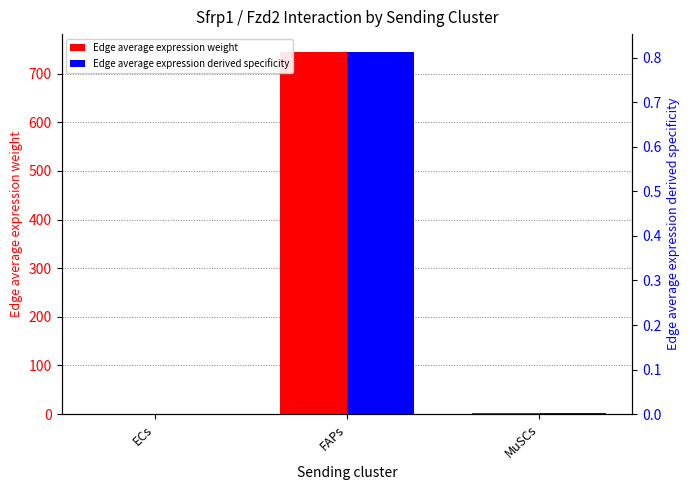

Which has a higher value, FAPs or MuSCs?

FAPs